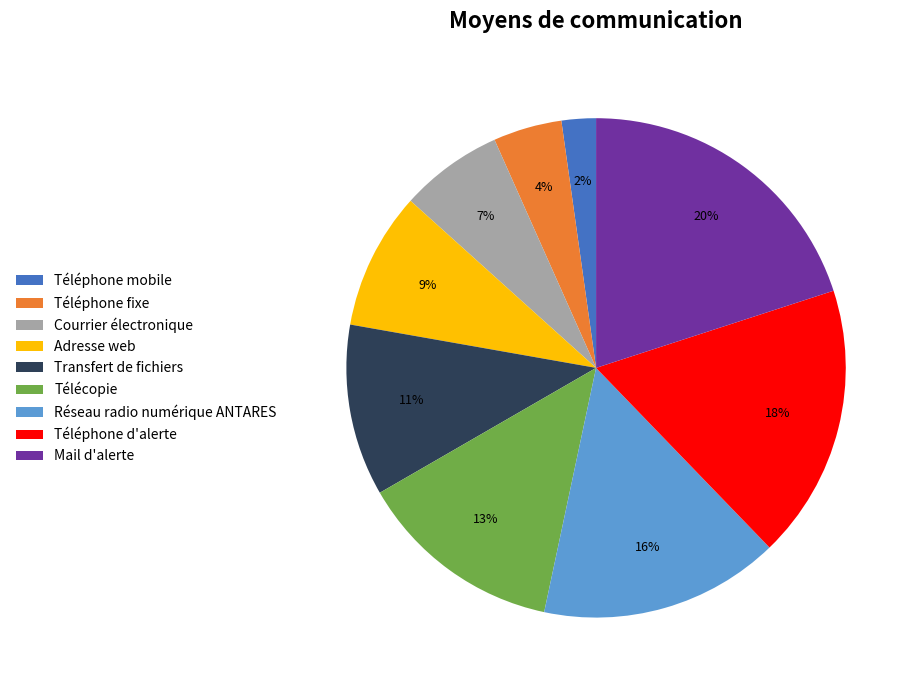

Approximately how many times larger is the value at Courrier électronique compared to Télécopie?

0.5